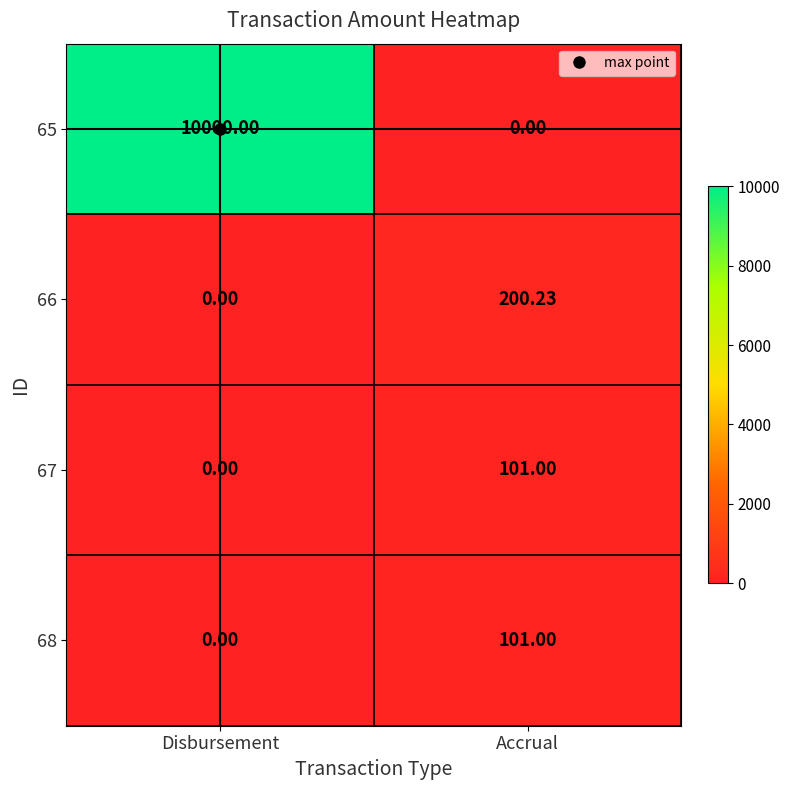

Rank the categories by 65 value from highest to lowest.

Disbursement, Accrual